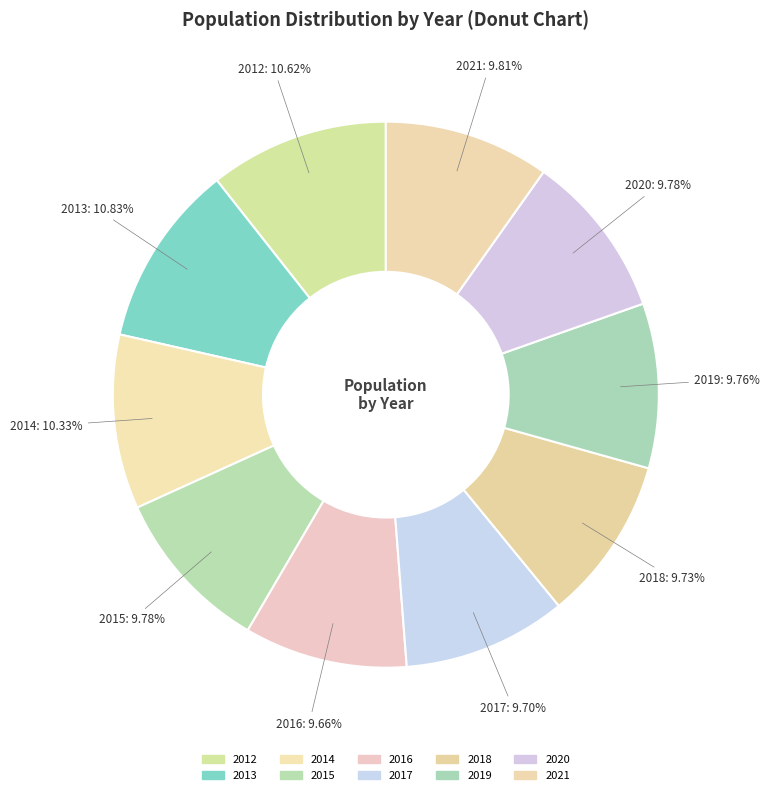

How many segments does this pie chart have?

10